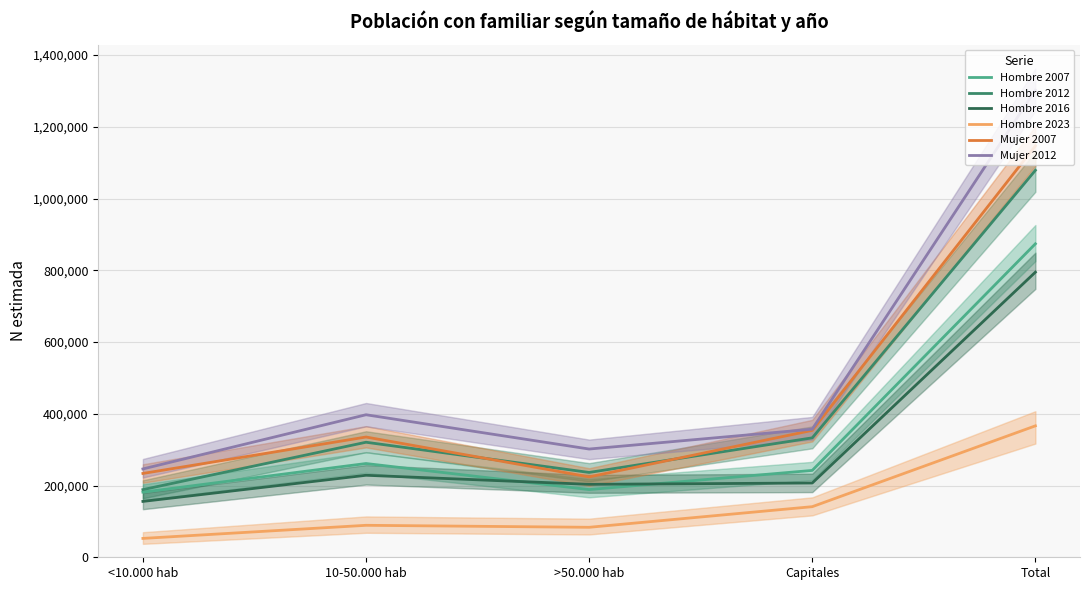

What is the label of the 2nd point from the left?

10-50.000 hab